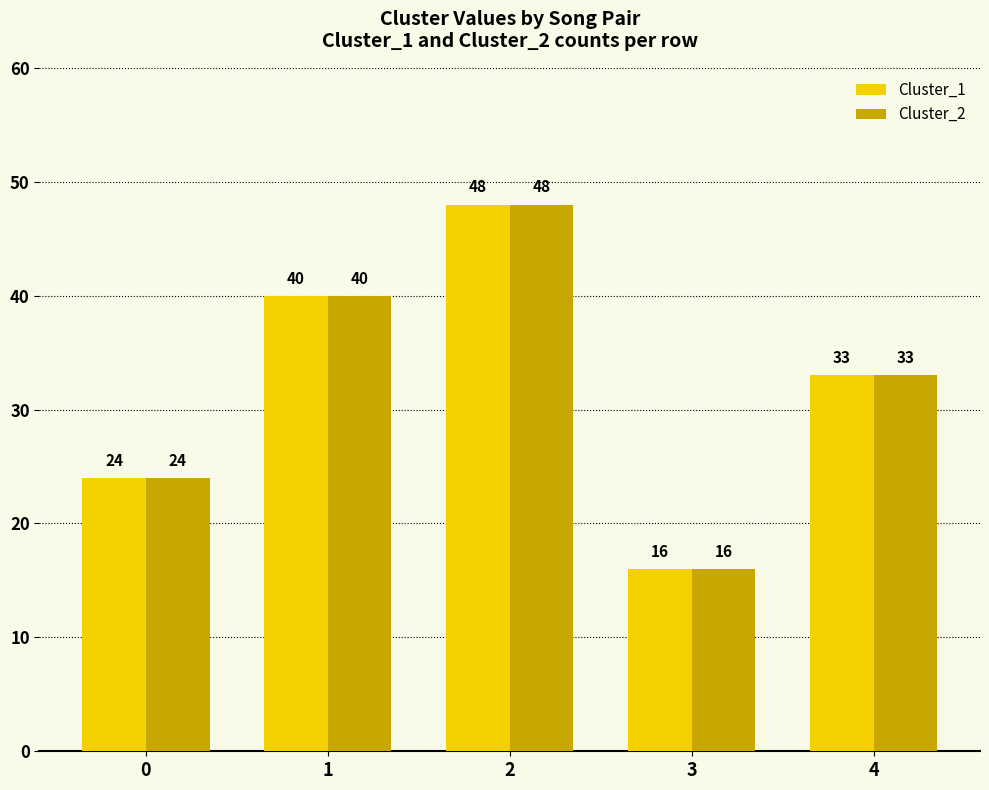

At which label does Cluster_2 reach its peak?

2